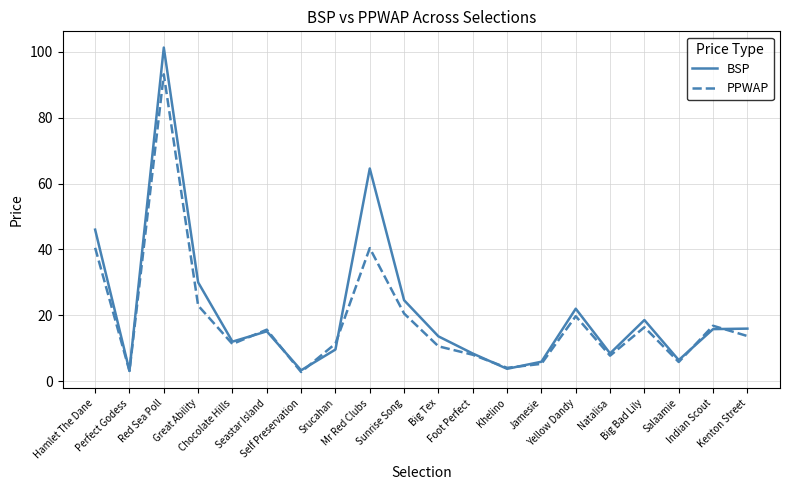

Which series has the widest spread of values?

BSP